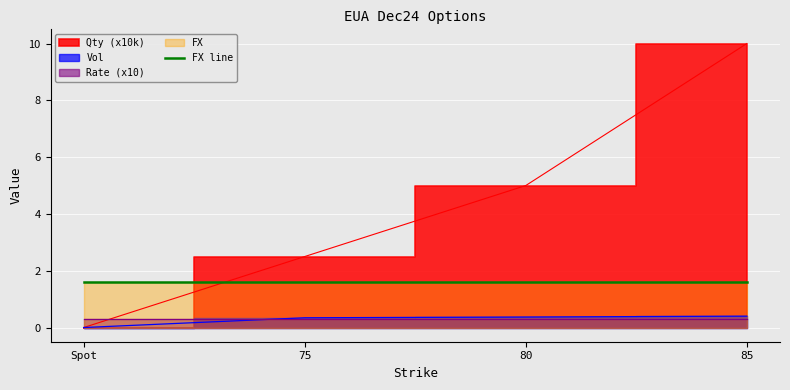

Which series has the widest spread of values?

Qty